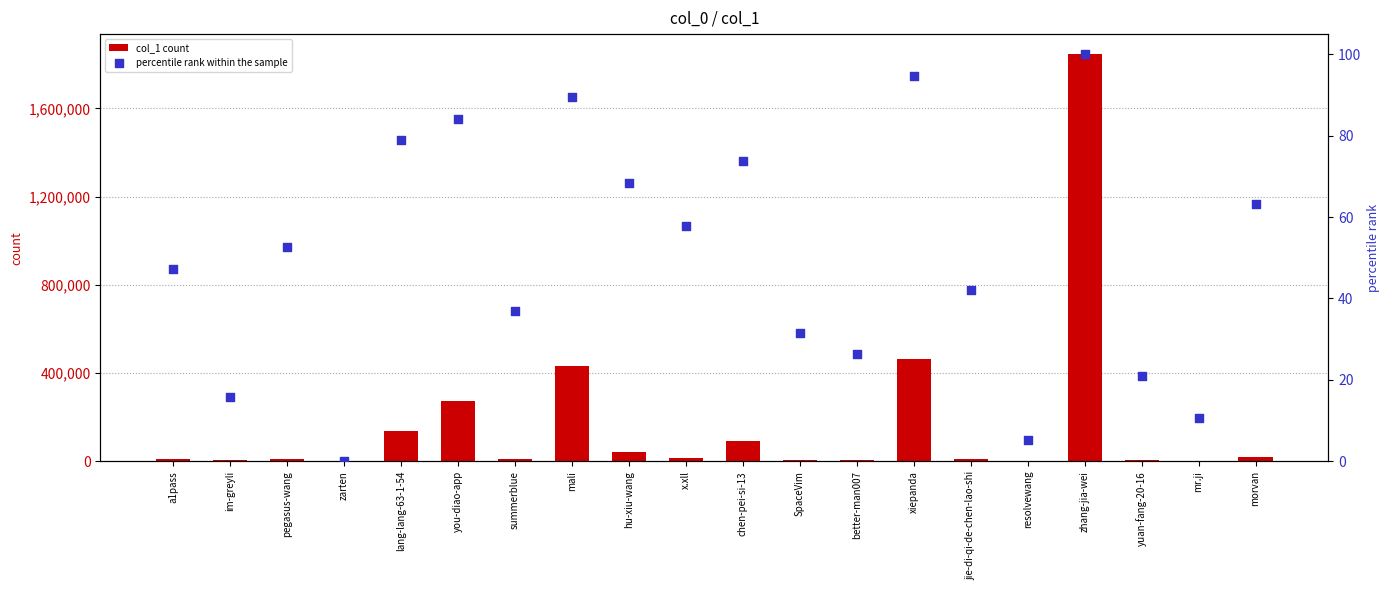

At which category is the sum across all series the highest?

zhang-jia-wei